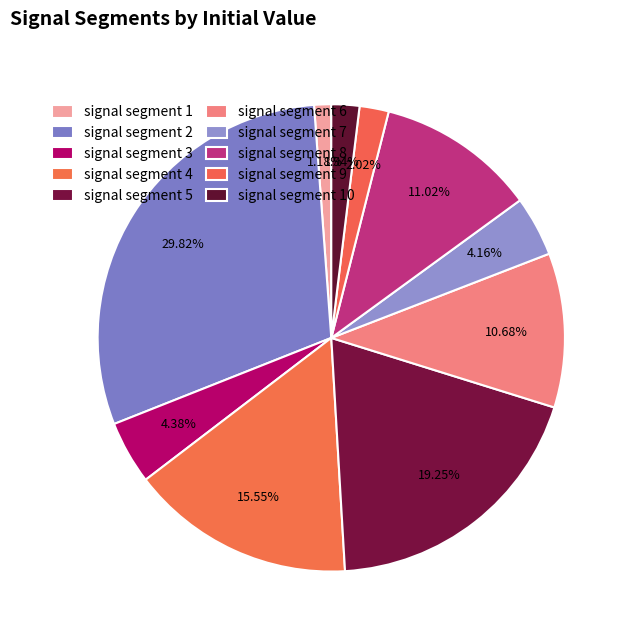

Count the number of slices in the pie.

10